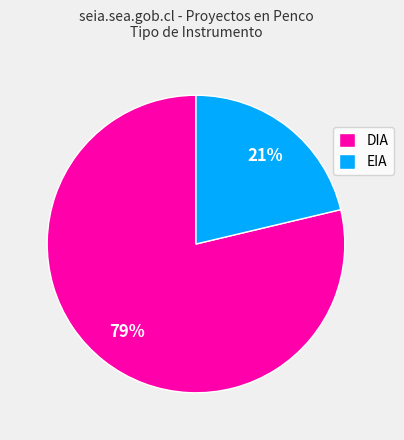

What percentage is the DIA slice, to the nearest percent?

79%